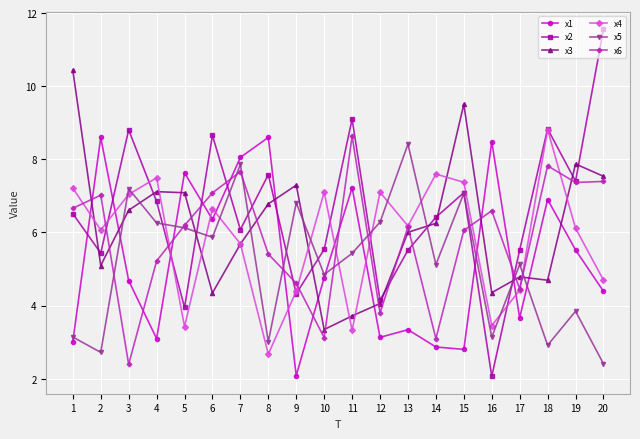

What is the difference between the maximum and minimum values in the x4 series?

6.1